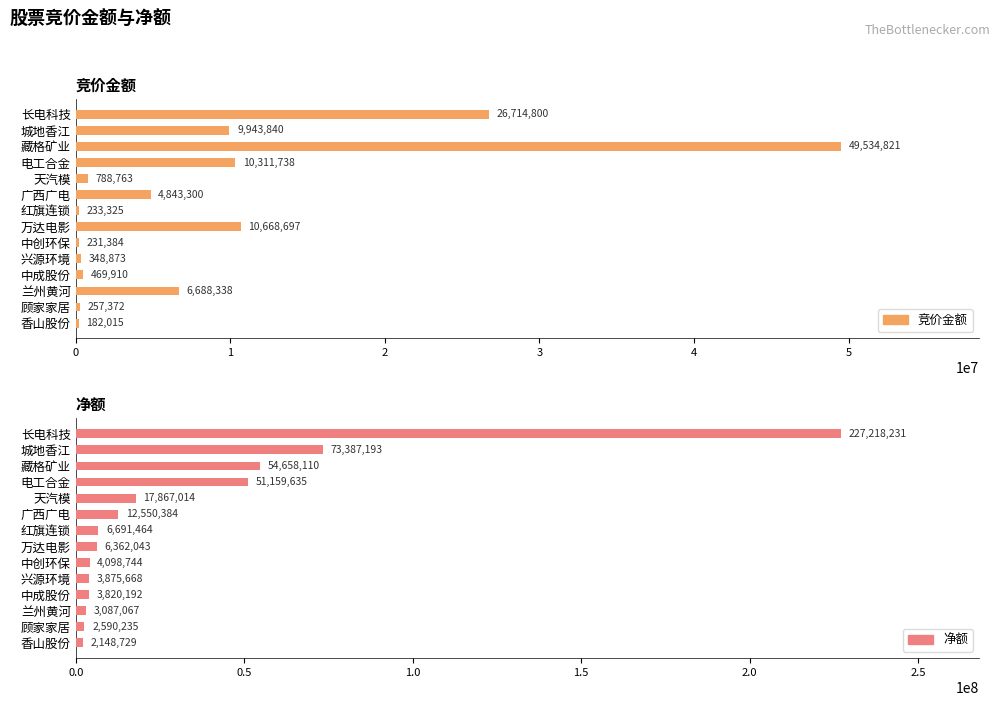

Rank the series by their maximum value, from highest to lowest.

净额, 竞价金额